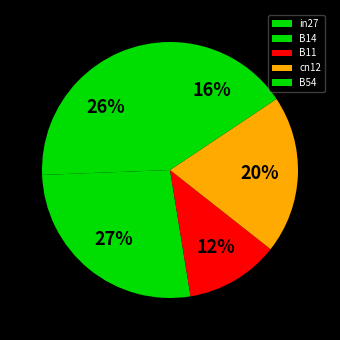

True or false: cn12 accounts for 27% of the total.

False